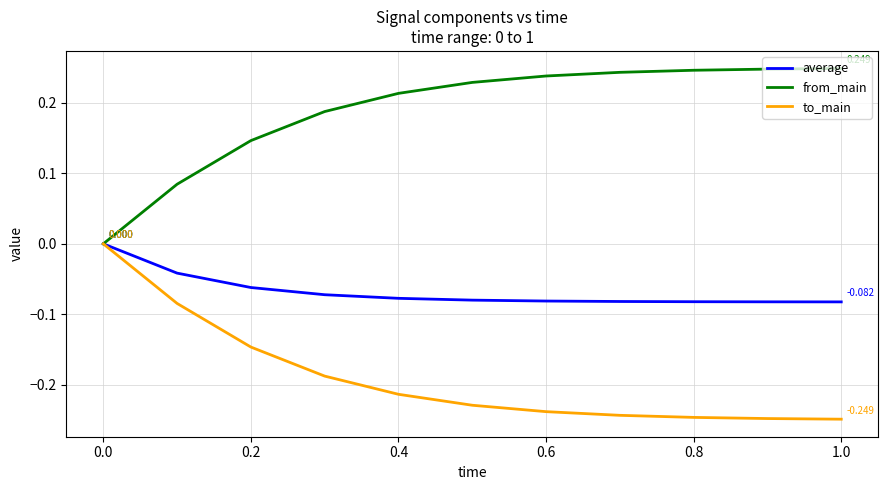

Which series has the largest total across all categories?

from_main